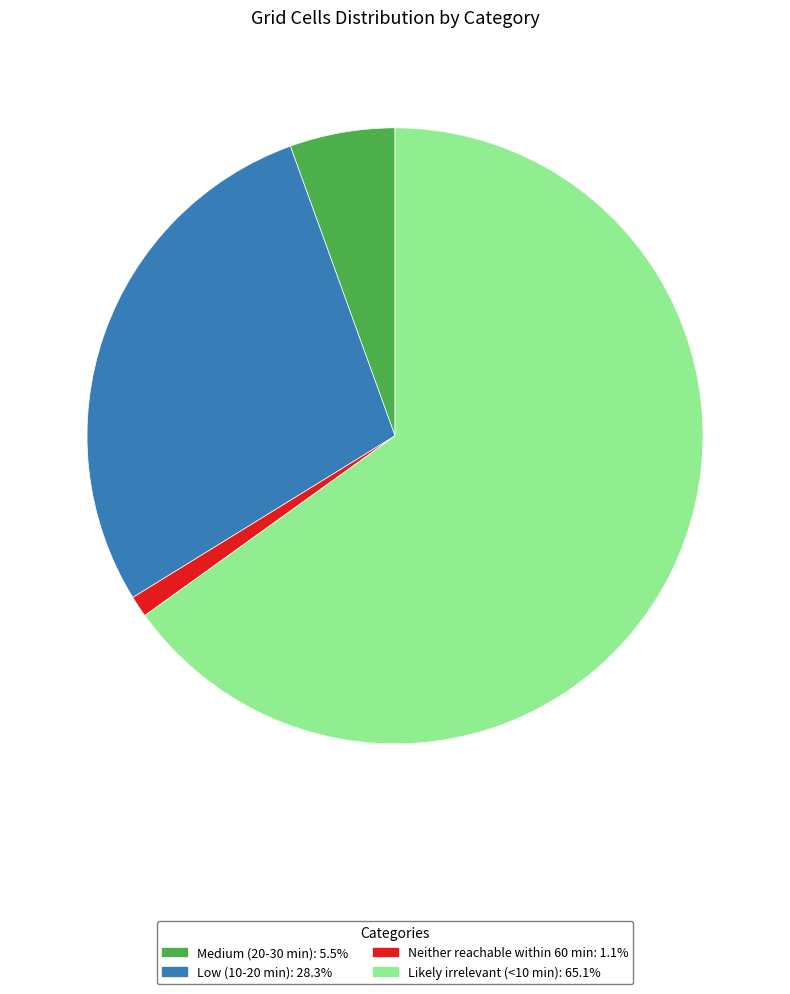

True or false: Likely irrelevant (<10 min) accounts for 76% of the total.

False